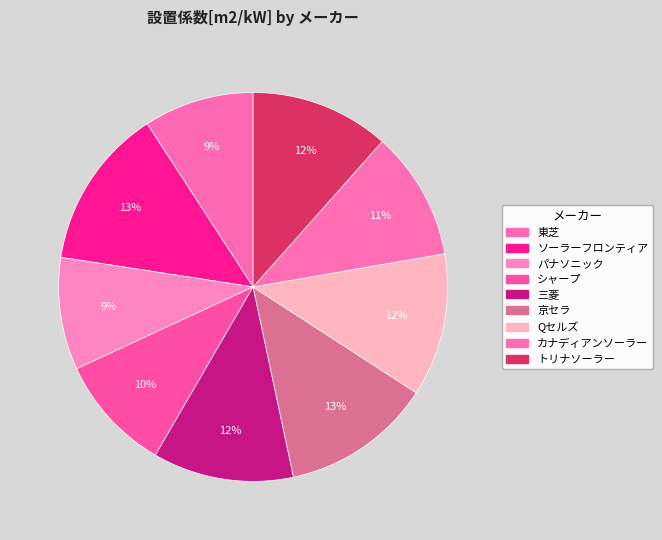

How many segments does this pie chart have?

9